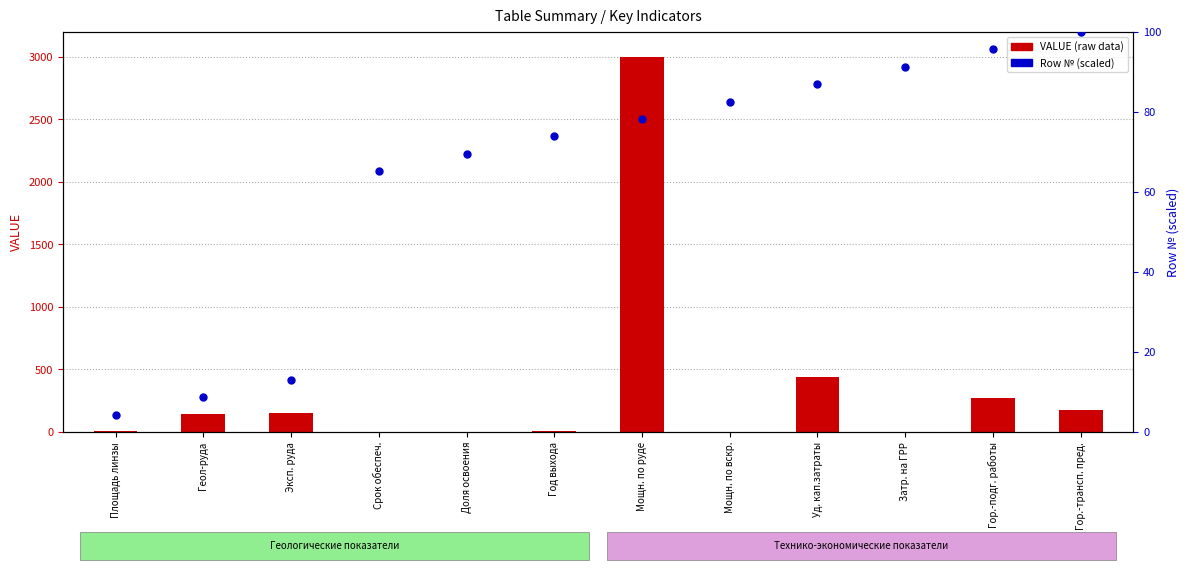

What are all the series names shown in the legend?

VALUE (raw data), Row № (scaled)